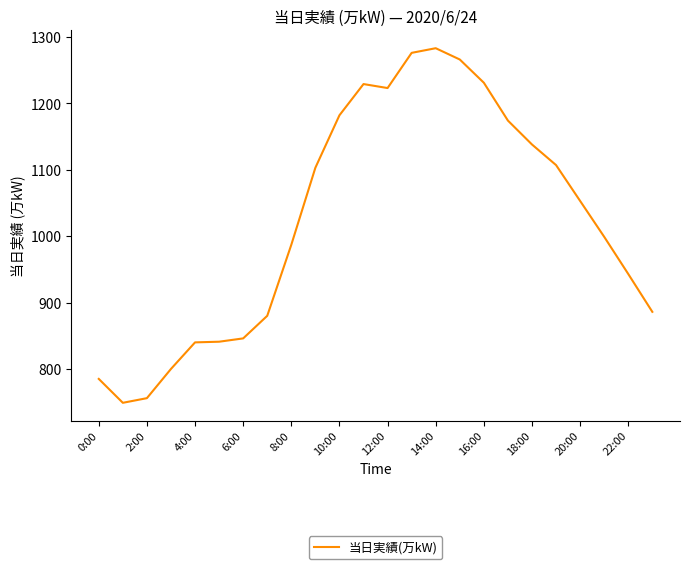

How many lines are shown in the chart?

1